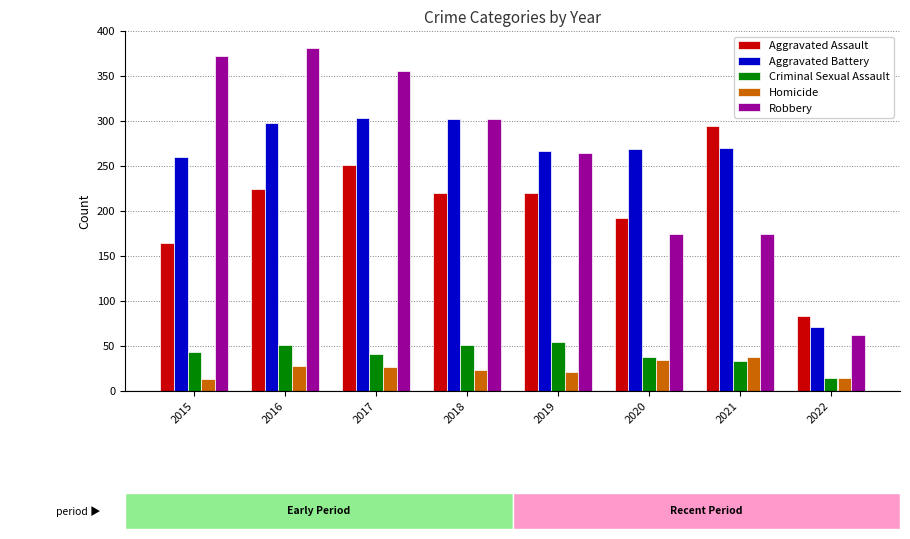

True or false: Aggravated Battery has a value of 77 at 2018.

False